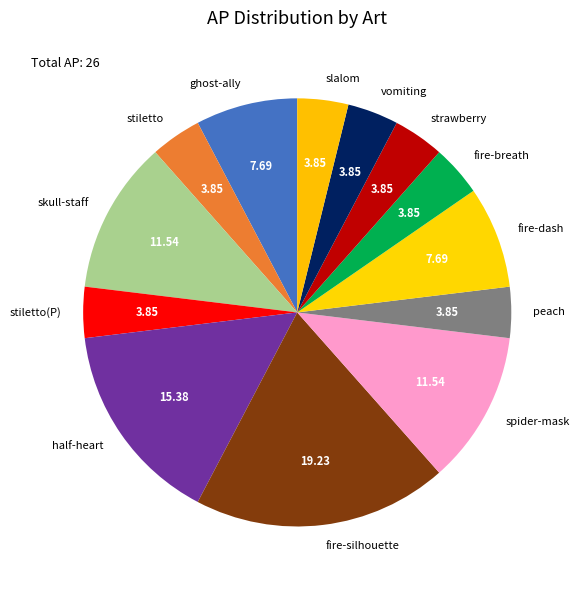

Is slalom the majority of the pie?

No